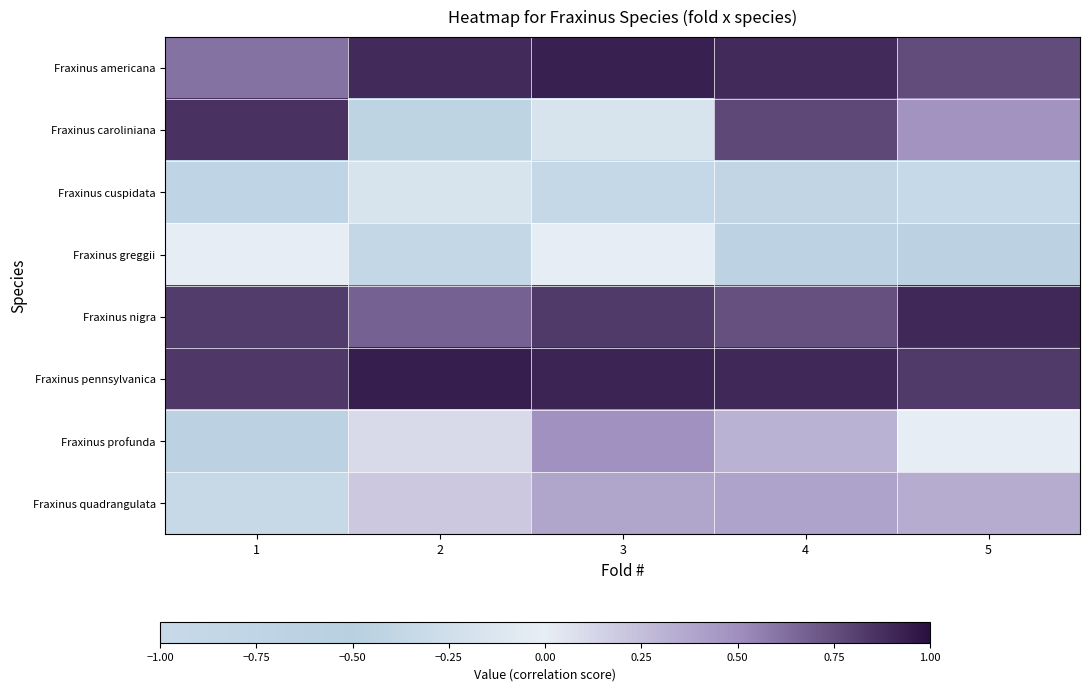

Rank the series at 3 from highest to lowest value.

Fraxinus americana, Fraxinus pennsylvanica, Fraxinus nigra, Fraxinus profunda, Fraxinus quadrangulata, Fraxinus greggii, Fraxinus caroliniana, Fraxinus cuspidata